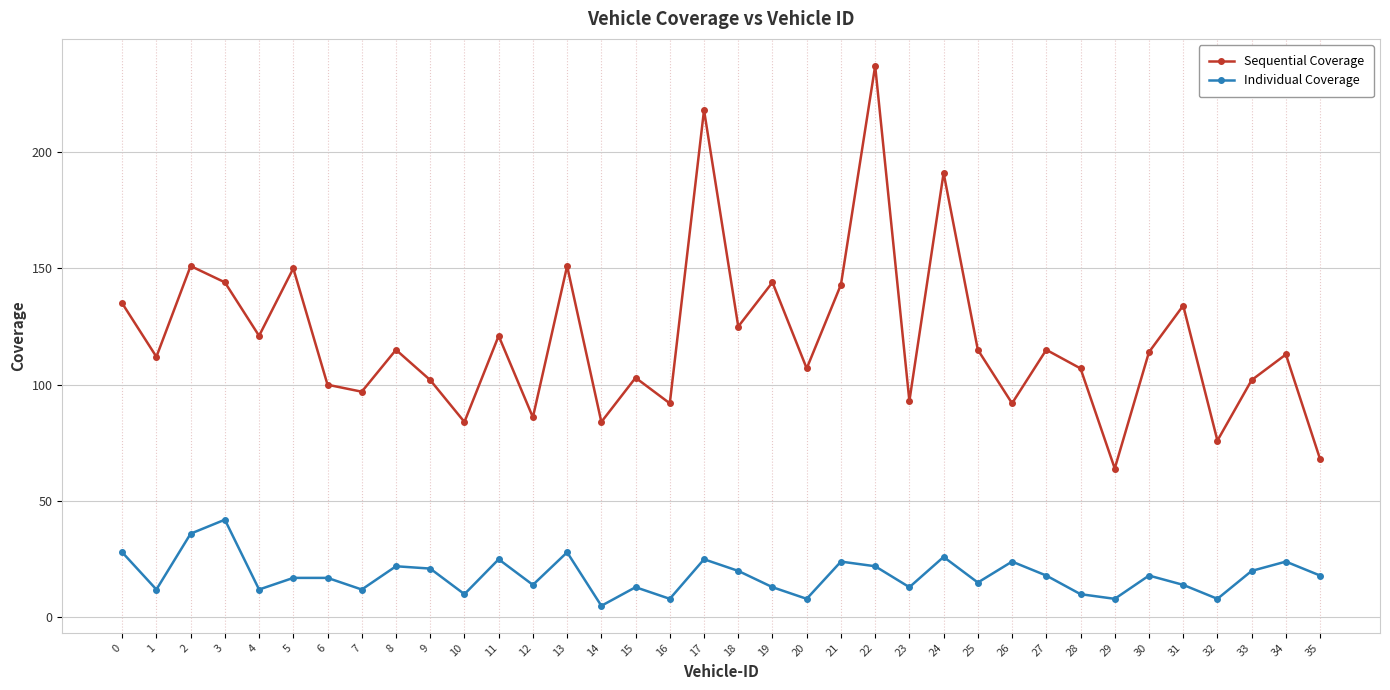

What are all the series names shown in the legend?

Sequential Coverage, Individual Coverage